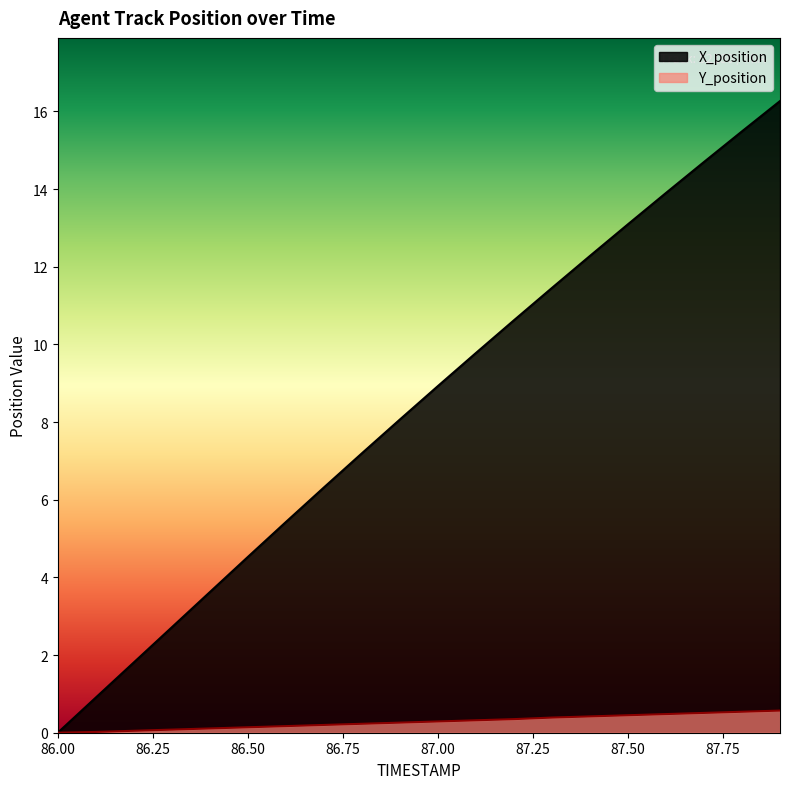

Which category has the highest value across all series?

87.9